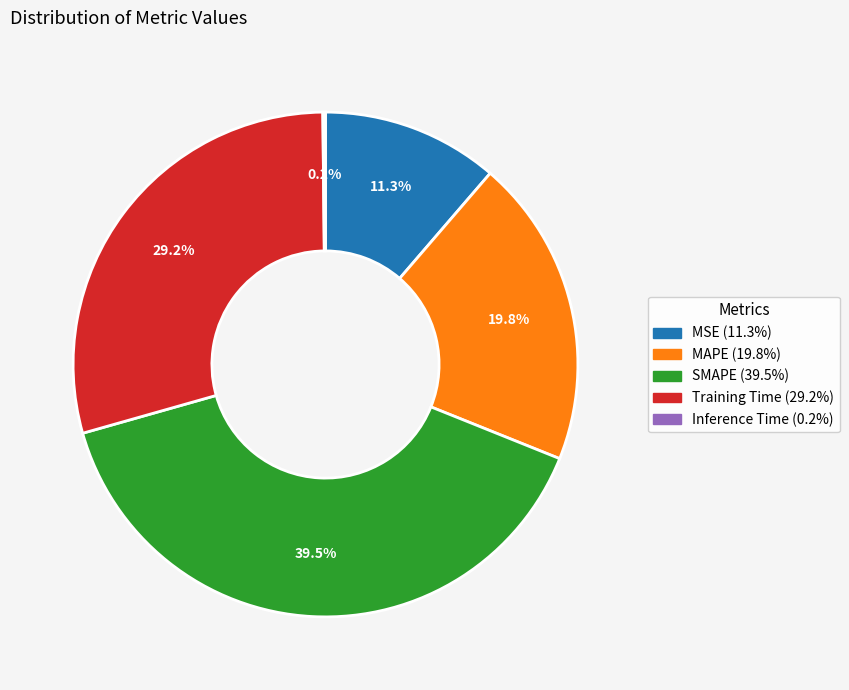

Approximately how many times larger is the value at MSE compared to SMAPE?

0.3